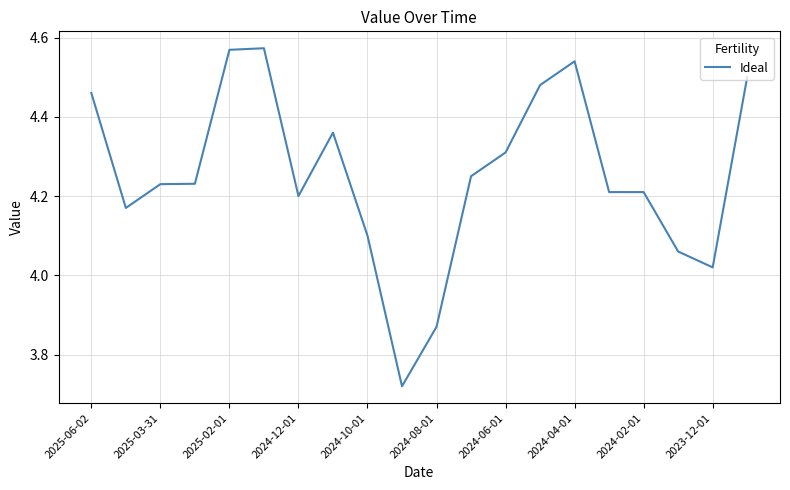

The value at 2024-04-01 is 2.0. True or false?

False